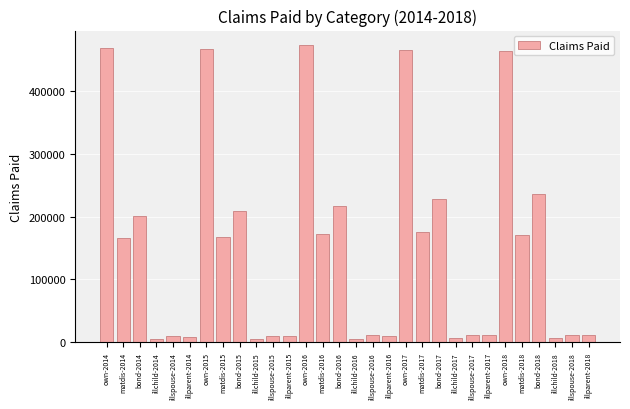

What is the change in value from matdis-2017 to own-2018?

+287982.0